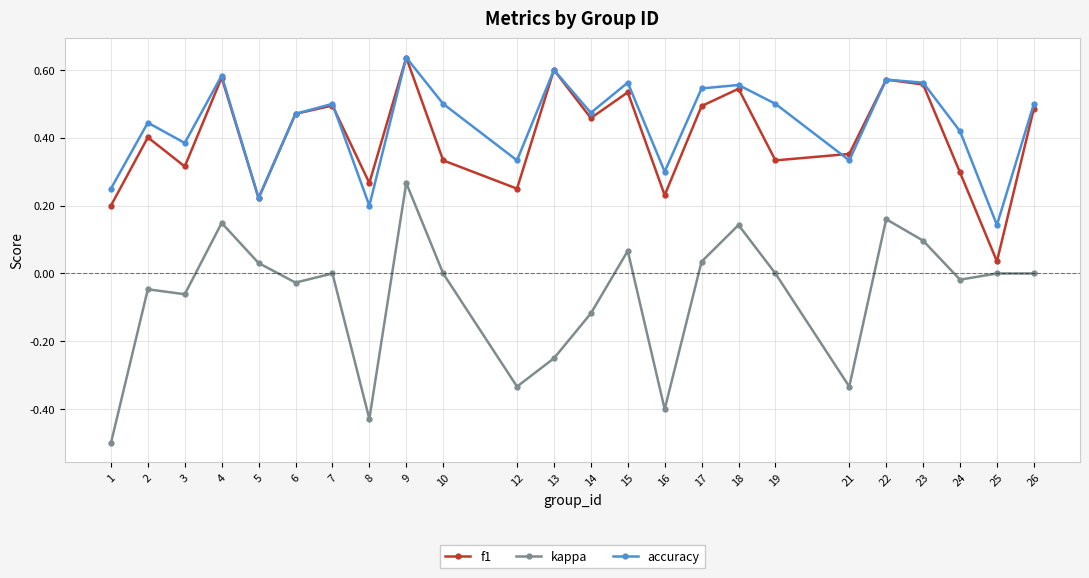

At which category is the sum across all series the highest?

9